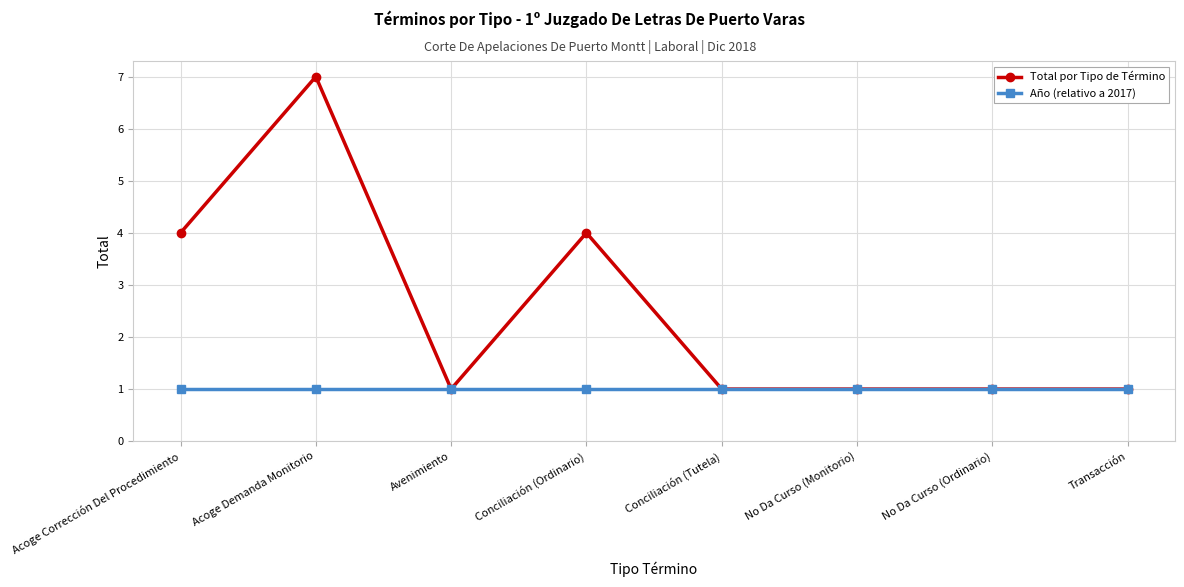

What are all the series names shown in the legend?

Total por Tipo de Término, Año (relativo a 2017)